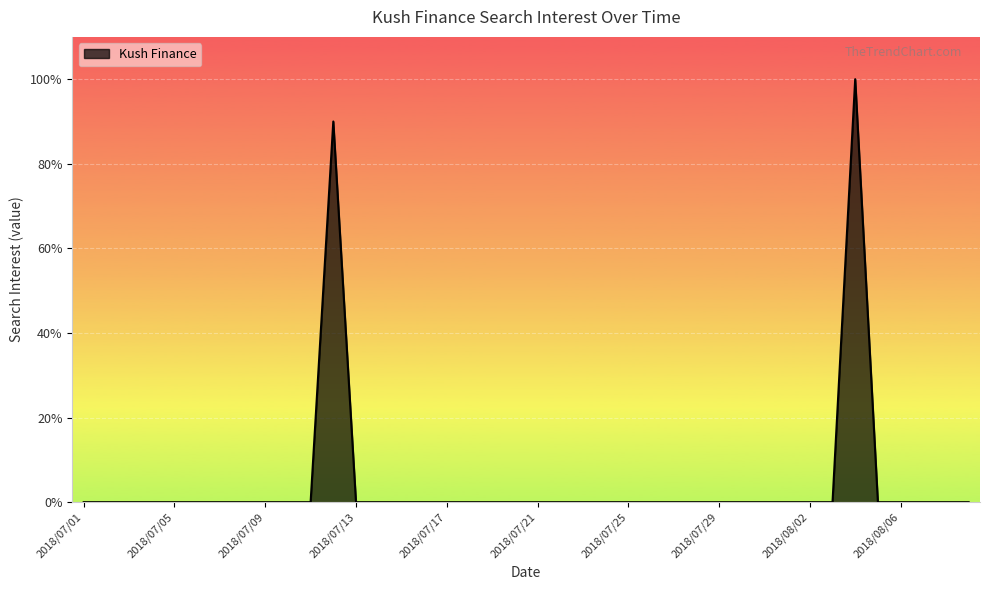

Does the chart have visible grid lines?

Yes